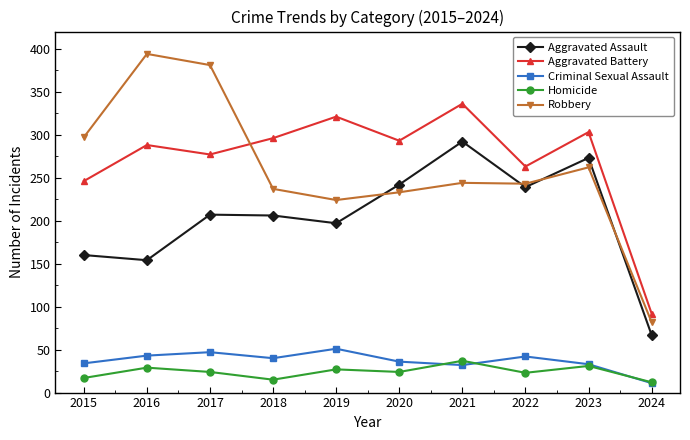

At 2018, list the series in order from smallest to largest.

Homicide, Criminal Sexual Assault, Aggravated Assault, Robbery, Aggravated Battery